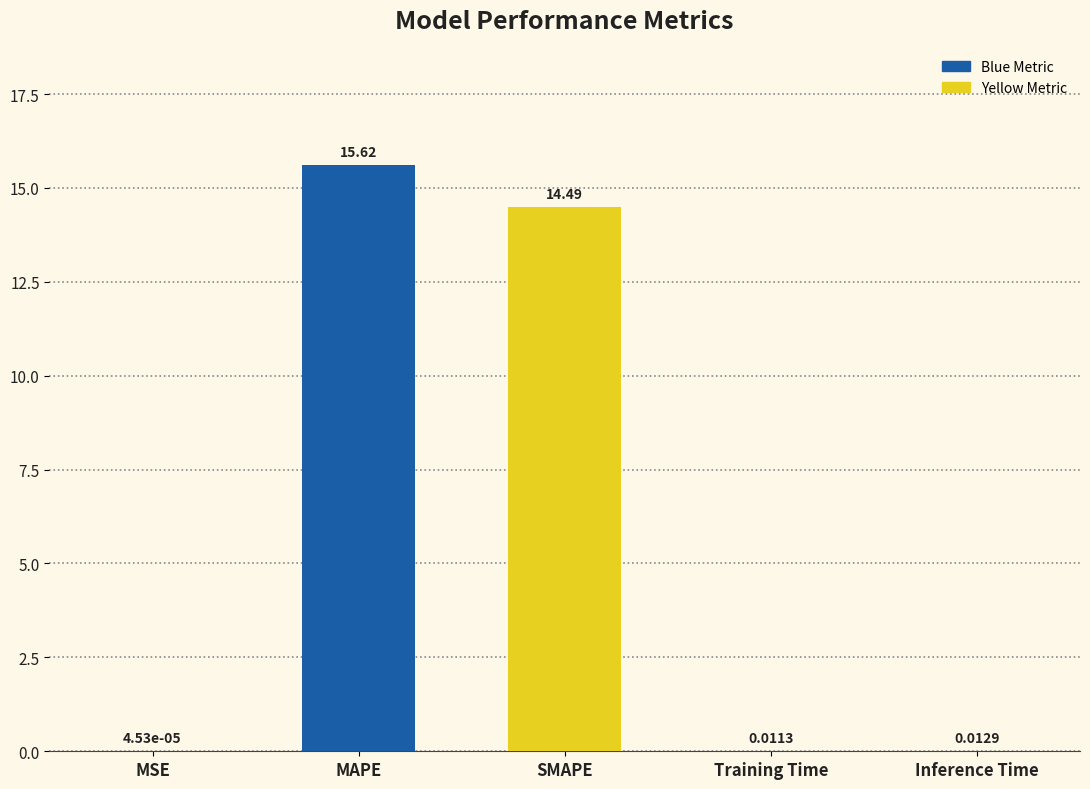

Does the chart contain stacked bars?

No